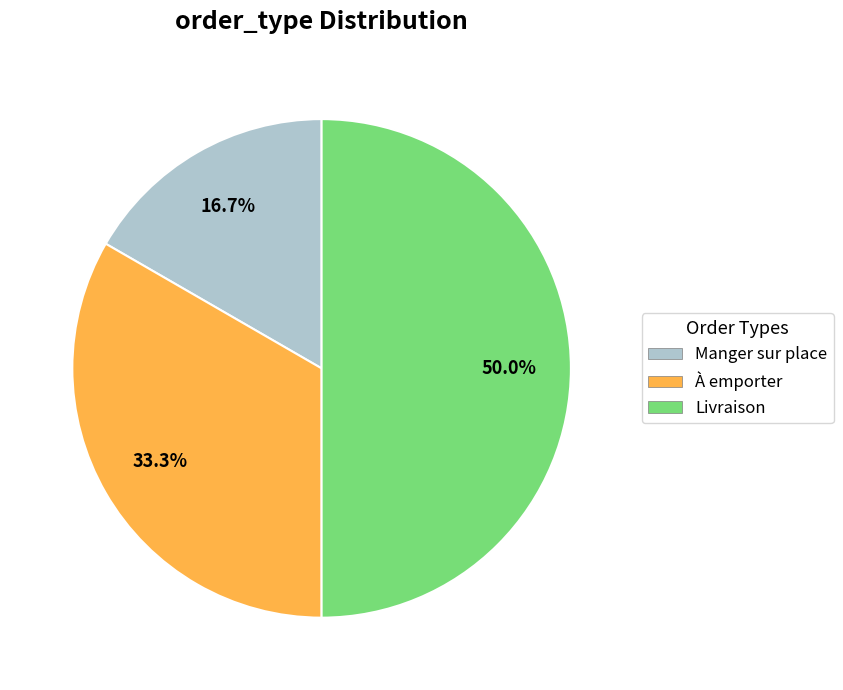

Which slice is the largest?

Livraison